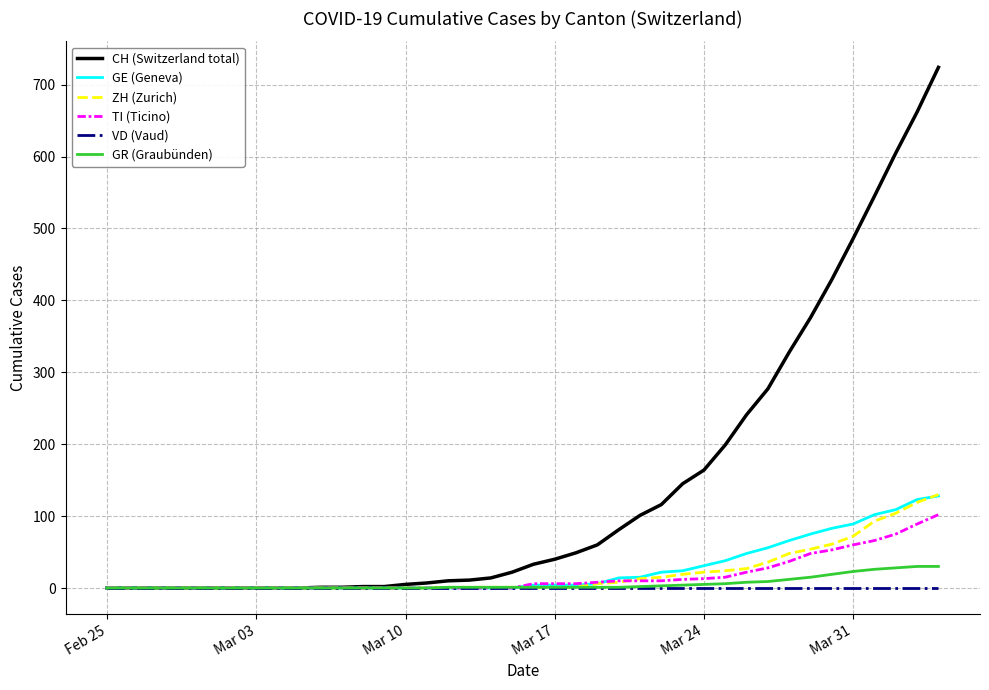

At how many categories does at least one series exceed 76?

16